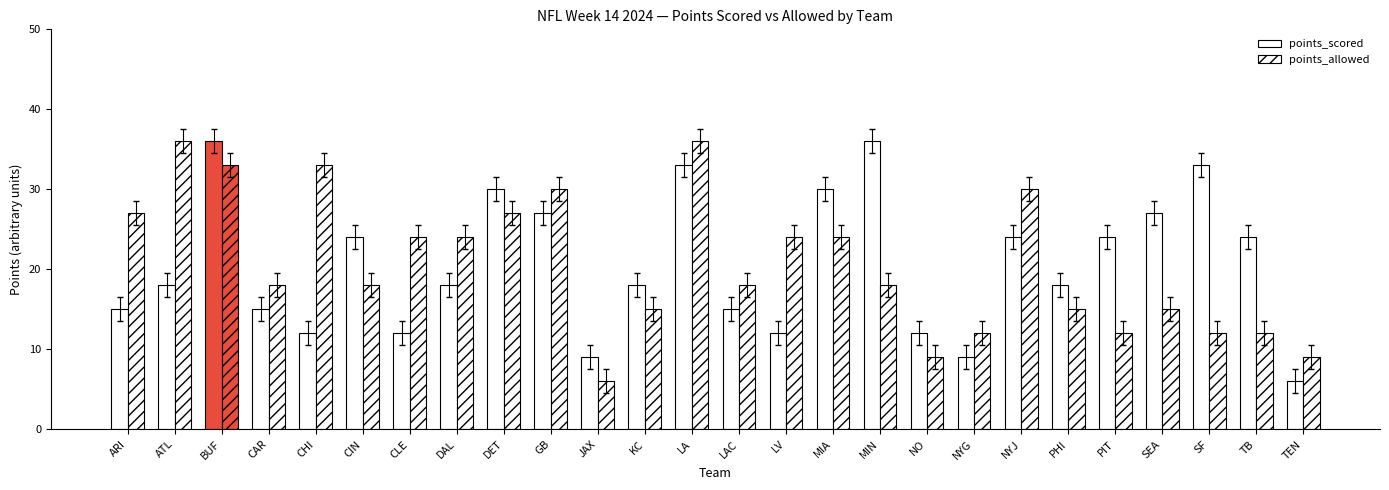

How many categories are shown in the chart?

26